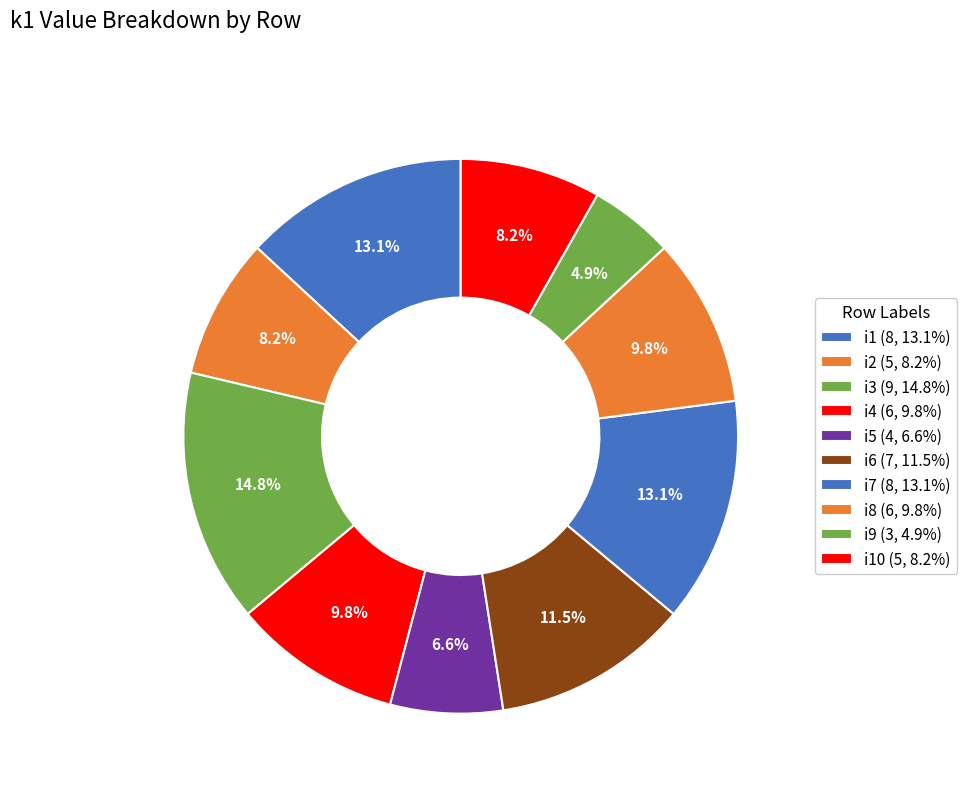

How many slices are in this pie chart?

10